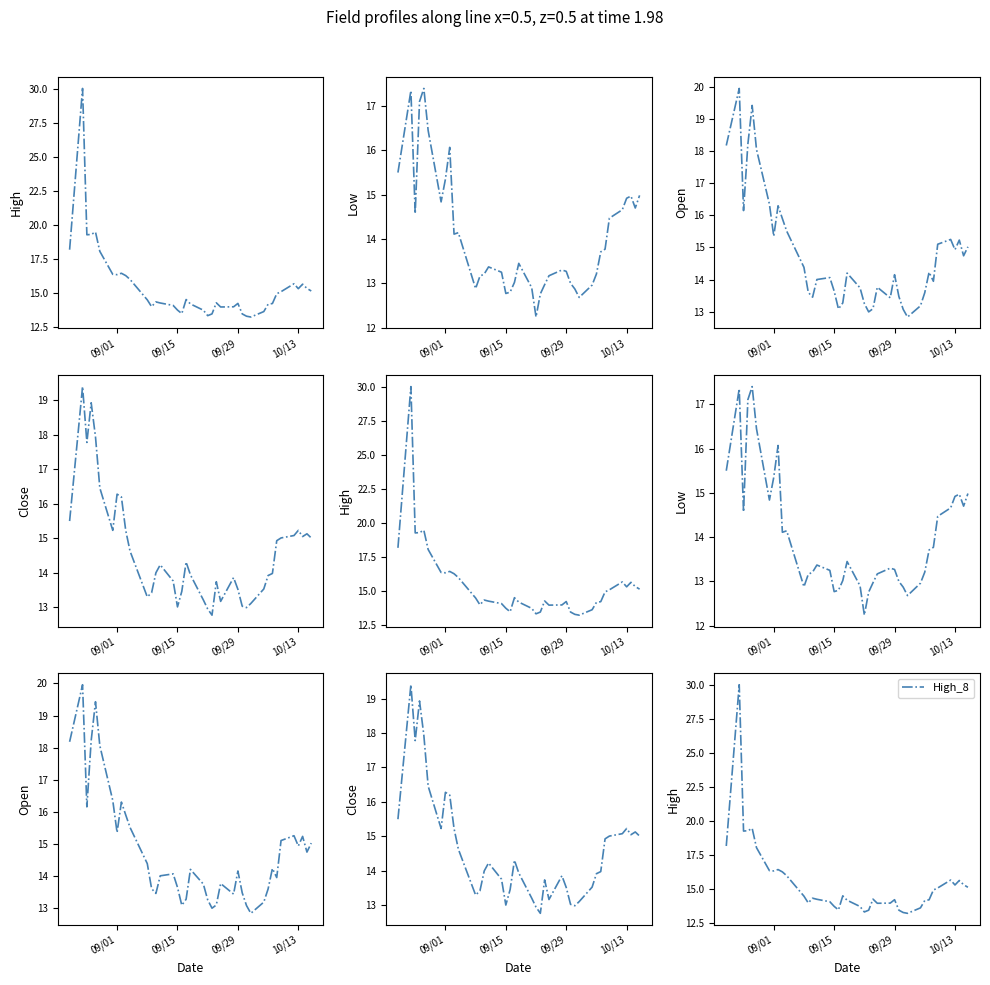

What is the sum of all Close values?

586.2